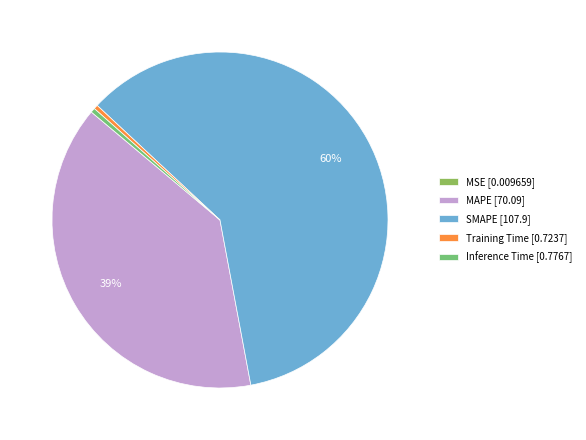

The MAPE slice represents 39% of the pie. True or false?

True